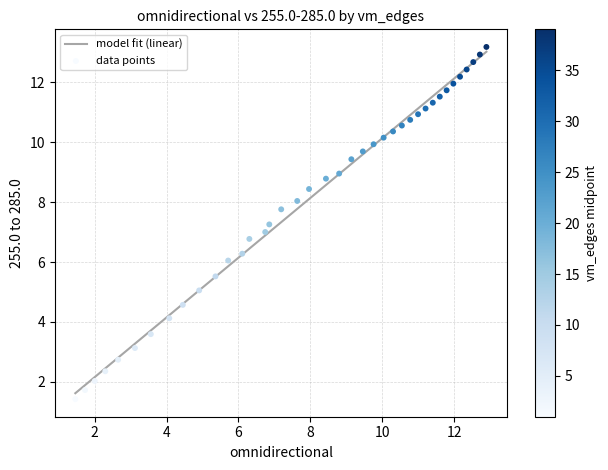

What is the range of X values (max minus min)?

11.4